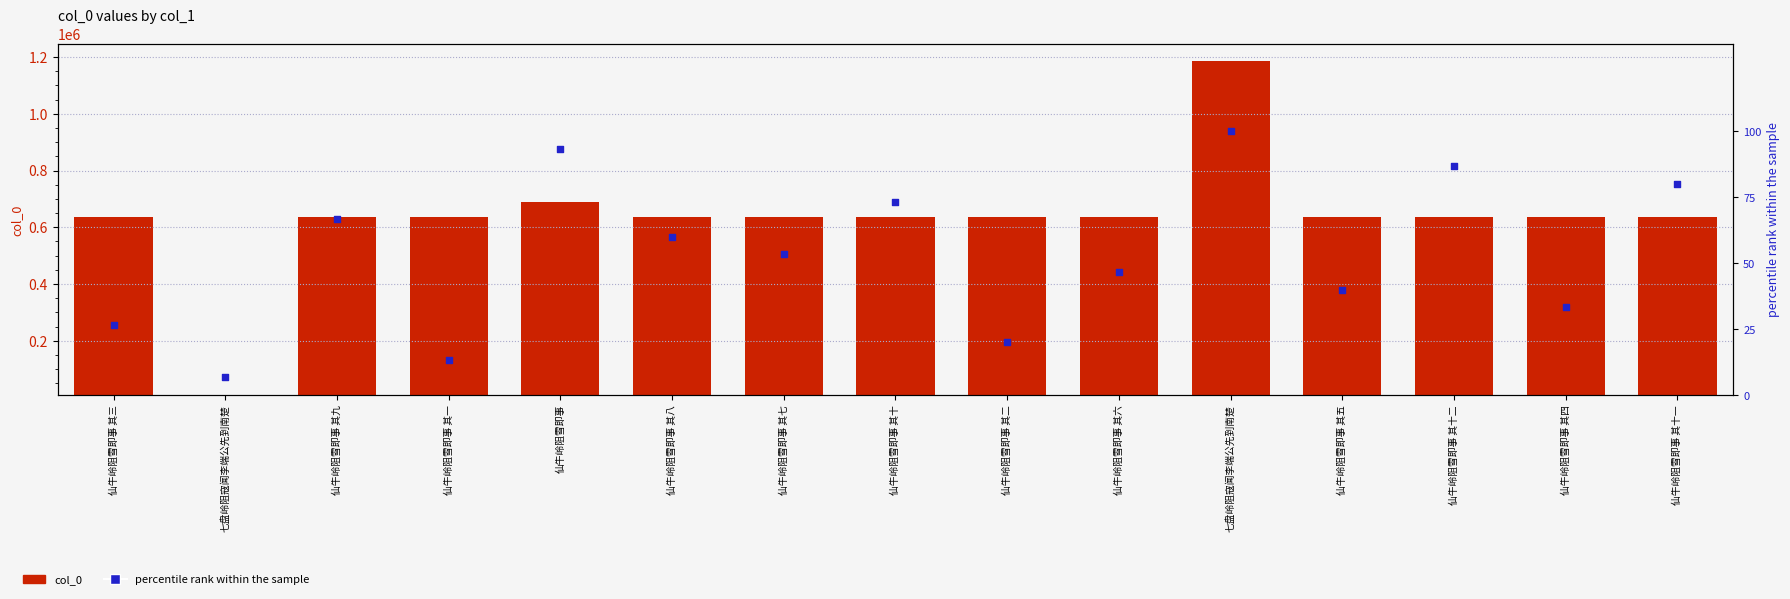

What are all the series names shown in the legend?

col_0, percentile rank within the sample